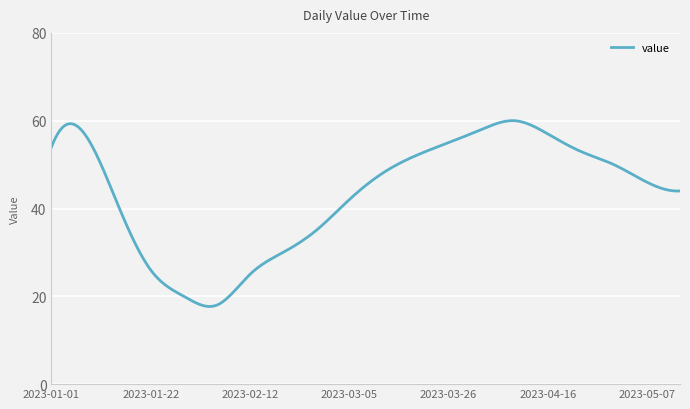

How many categories are shown in the chart?

300